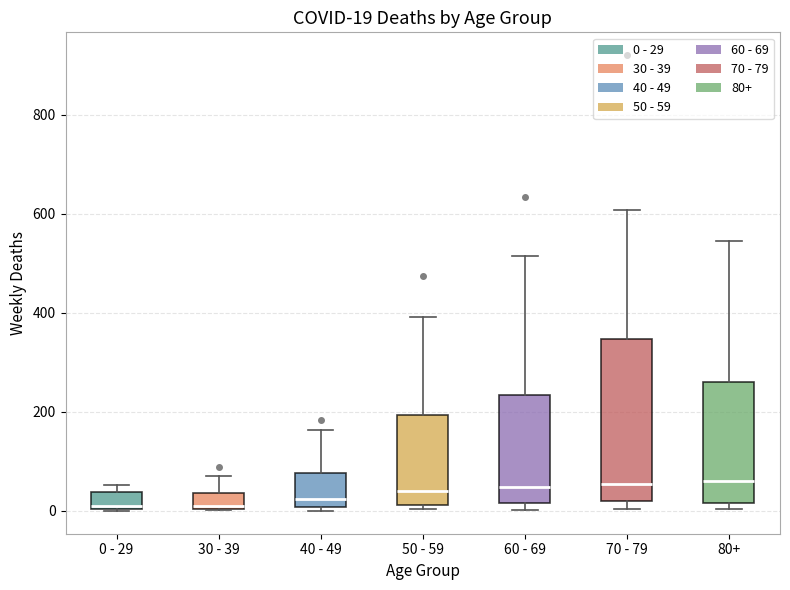

Comparing the boxes themselves (not the whiskers), which one is the tallest?

70 - 79